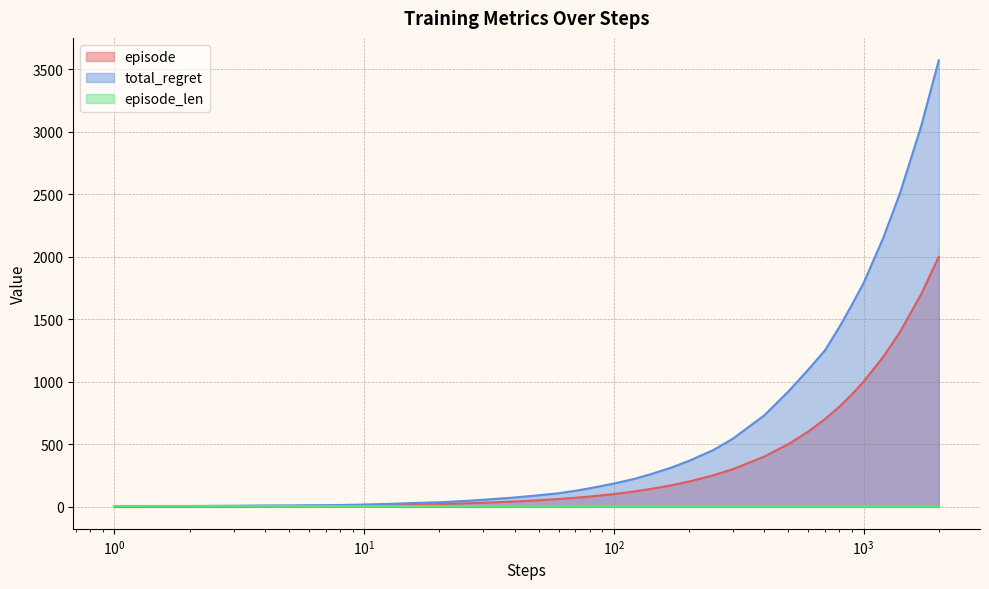

Which series has the largest total across all categories?

total_regret